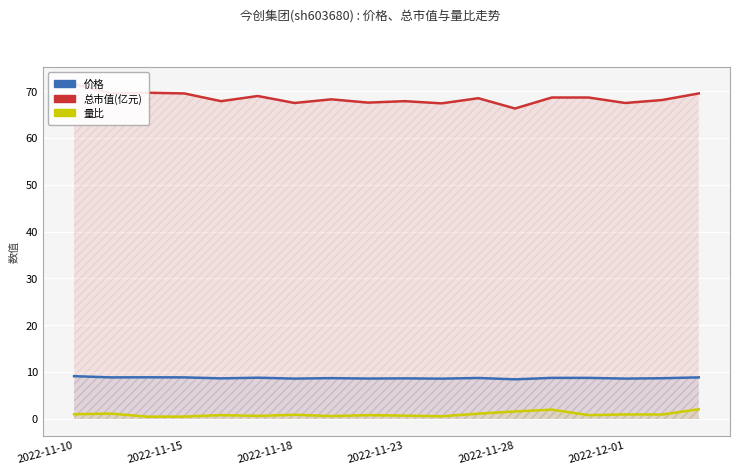

The value of 价格 at 8 is 5.0. True or false?

False